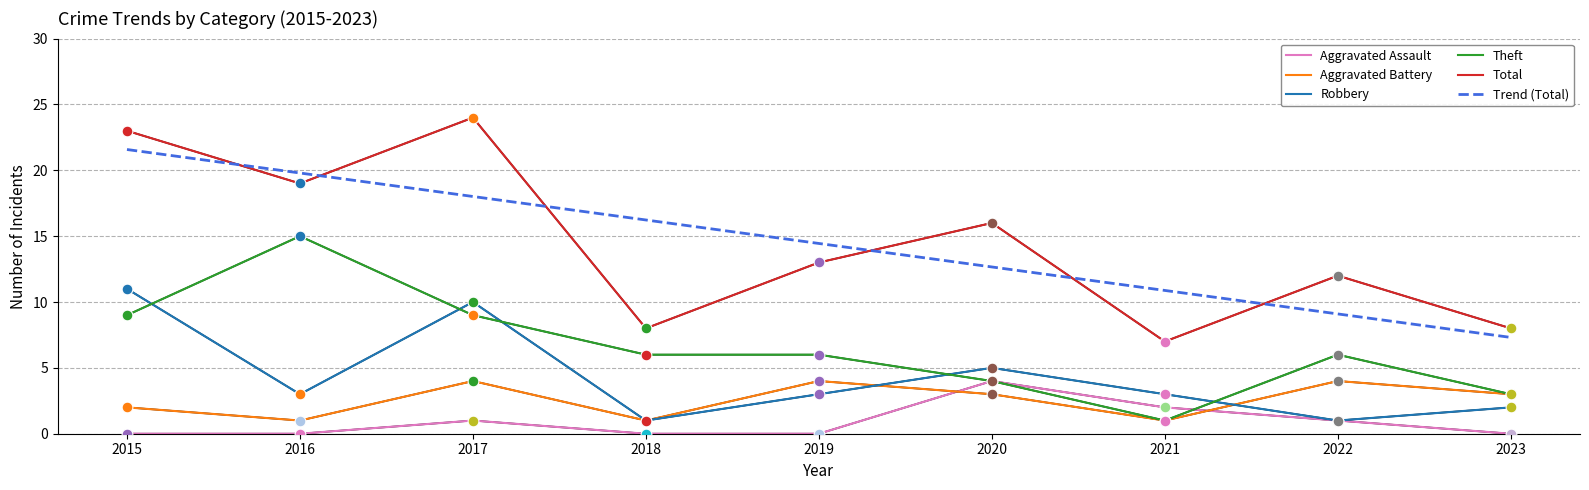

At how many categories does at least one series exceed 1?

9